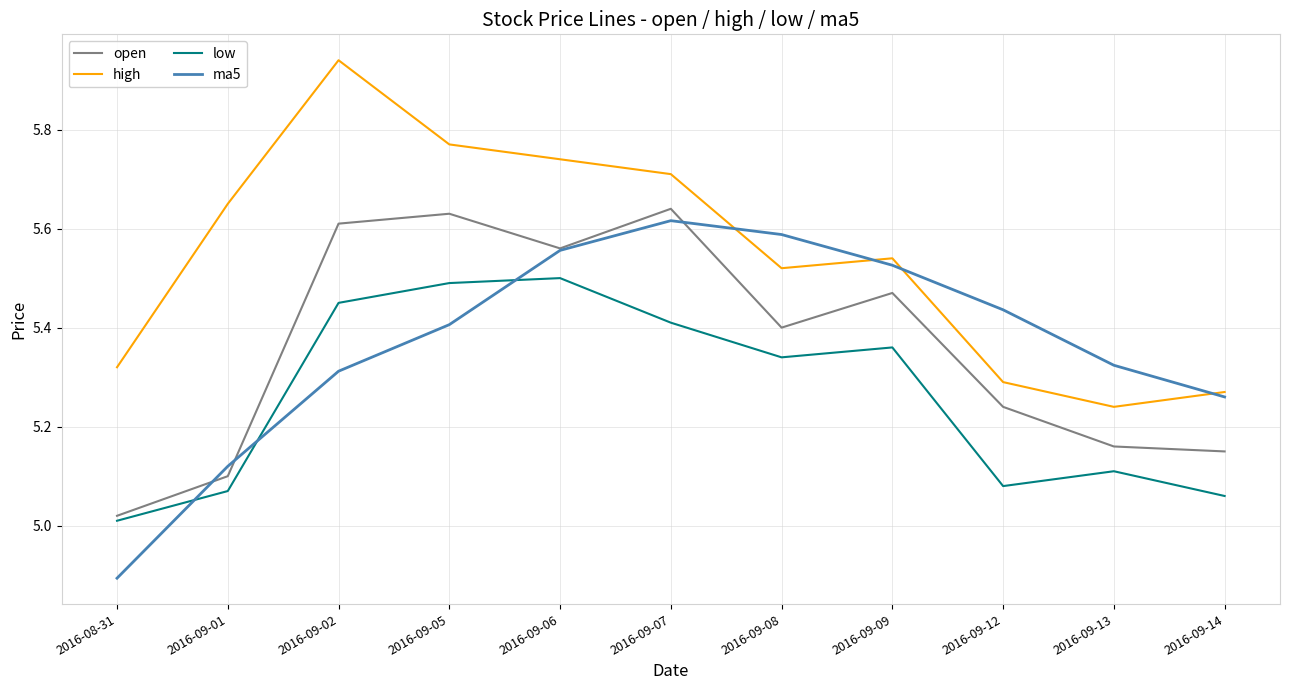

Between 2016-08-31 and 2016-09-01, which series saw the biggest shift?

high